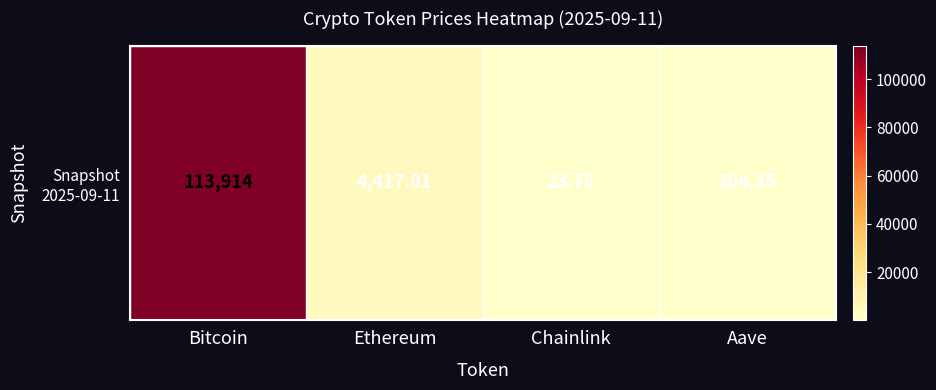

List the labels in order of value, largest first.

Bitcoin, Ethereum, Aave, Chainlink